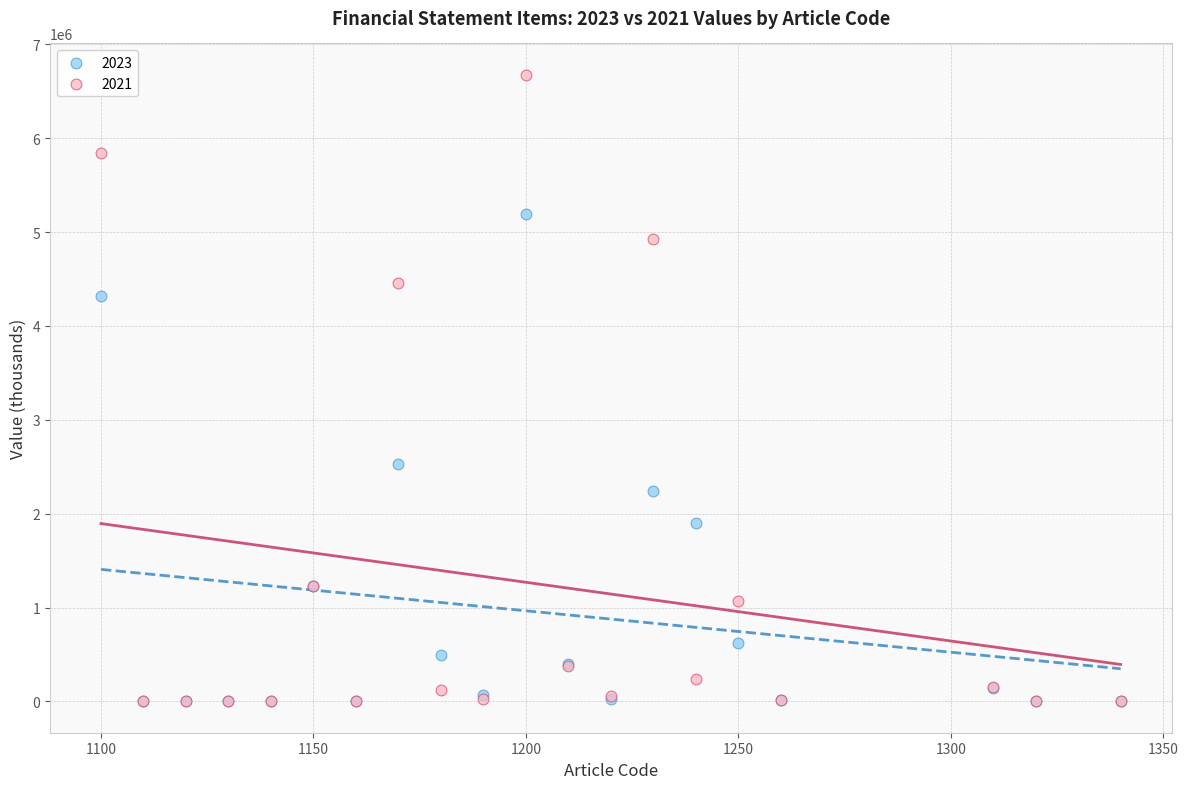

Across all series, what Y value is closest to 3338259?

2532454.6